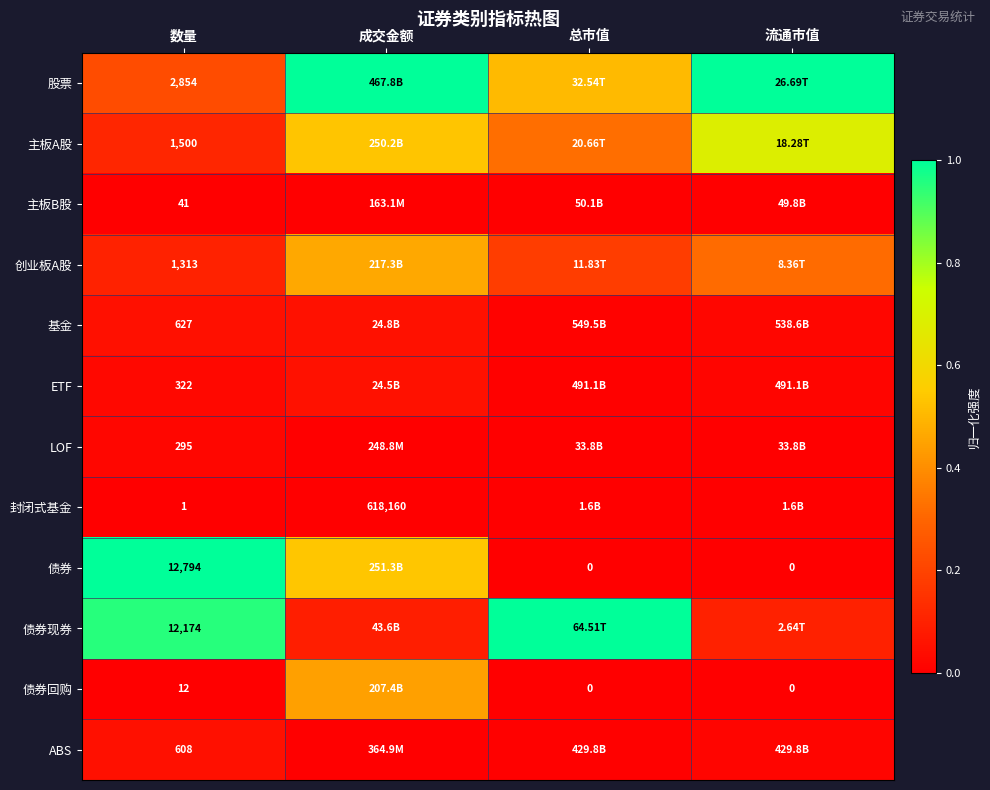

Which label corresponds to the largest value in the chart?

成交金额